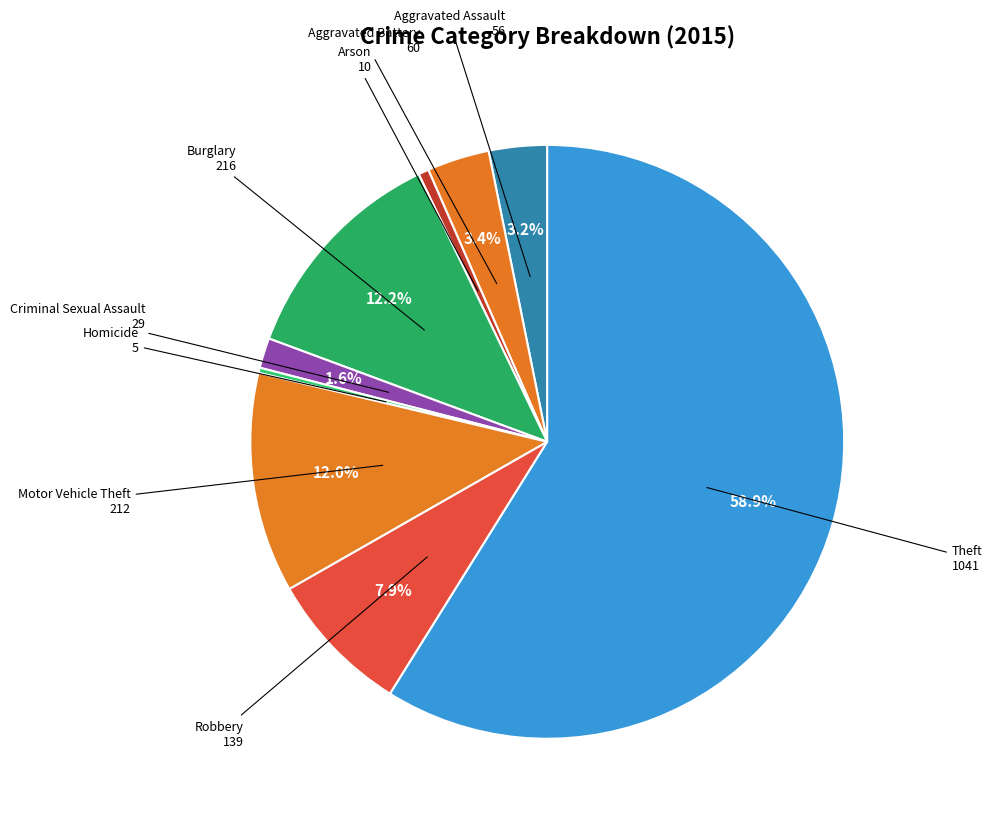

How many slices are in this pie chart?

9